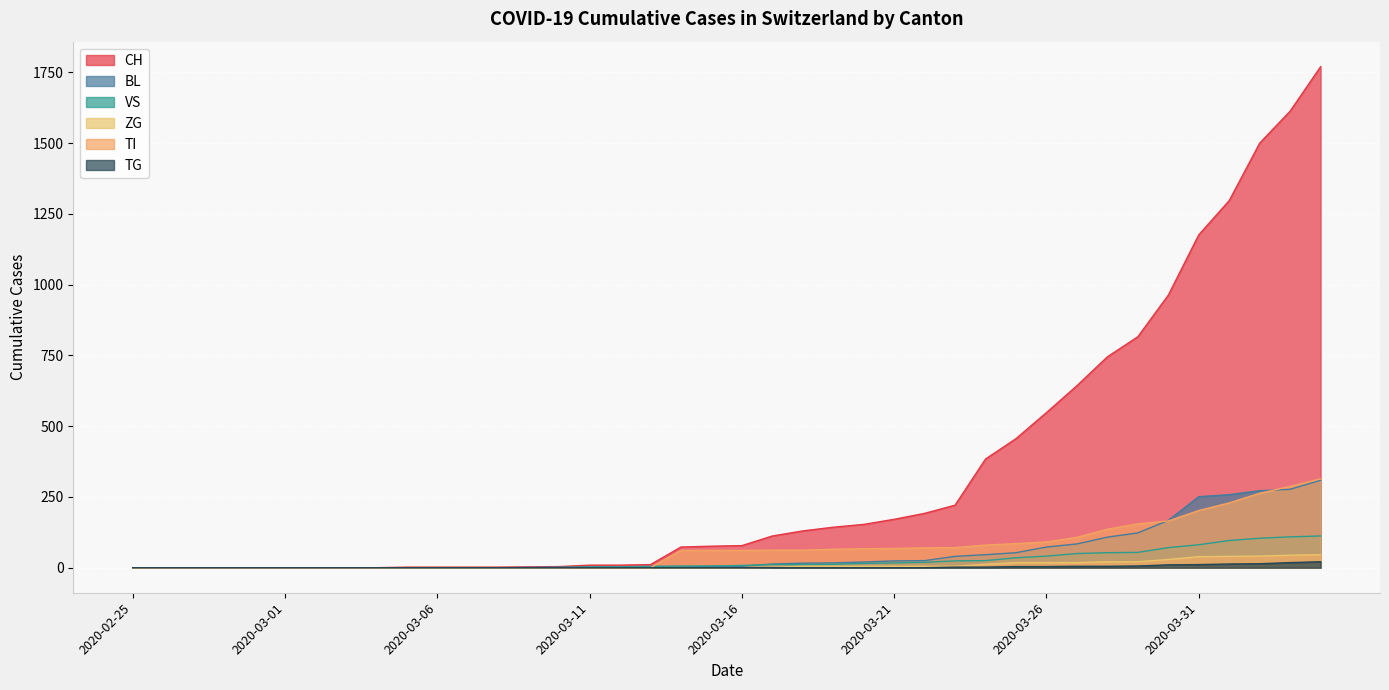

Which series has the largest range (max minus min)?

CH